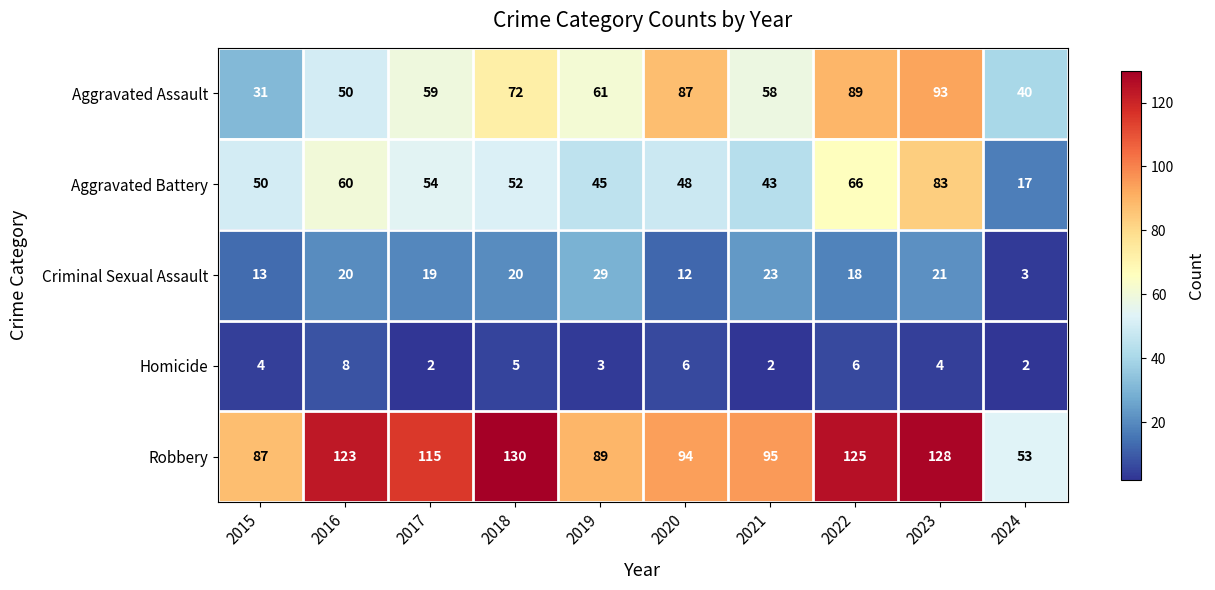

At which label does Aggravated Battery first exceed 52?

2016